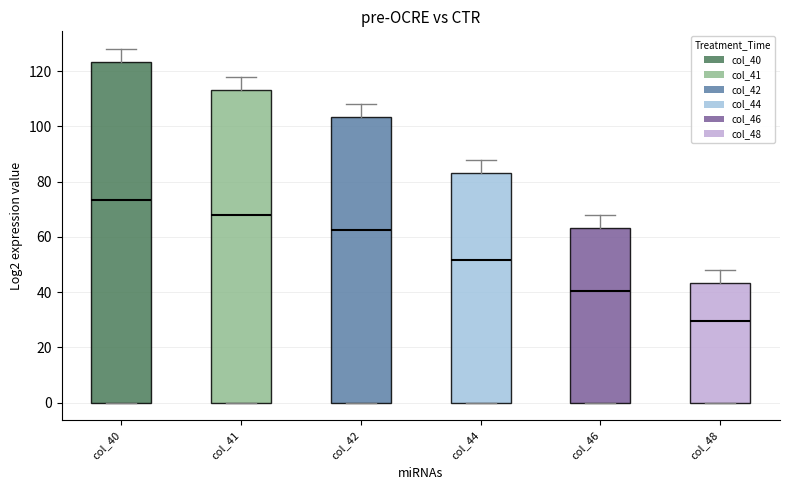

Reading left to right, transcribe this box plot: for each box, give where its median line is, the range the box spans, and where its two whiskers end, as read against the y-axis. The values are not printed on the chart, so give them approximately, as read against the axis.

col_40: median 74, box 0 to 124, whiskers 0 to 128
col_41: median 68, box 0 to 114, whiskers 0 to 118
col_42: median 62, box 0 to 104, whiskers 0 to 108
col_44: median 52, box 0 to 84, whiskers 0 to 88
col_46: median 40, box 0 to 64, whiskers 0 to 68
col_48: median 30, box 0 to 44, whiskers 0 to 48